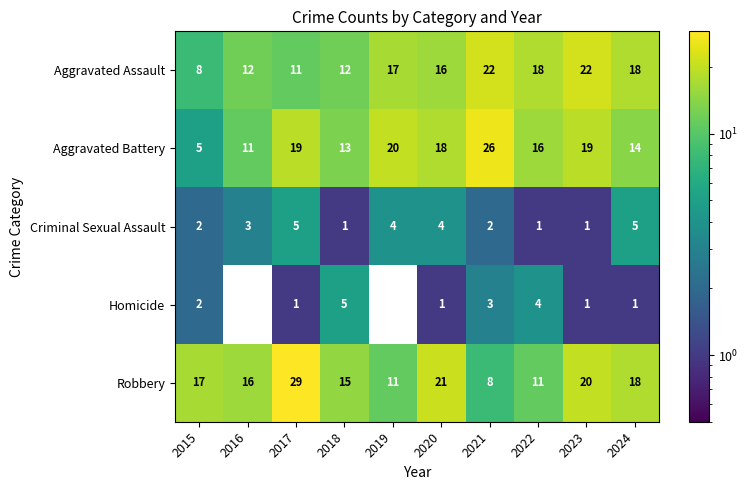

At 2021, list the series in order from largest to smallest.

Aggravated Battery, Aggravated Assault, Robbery, Homicide, Criminal Sexual Assault